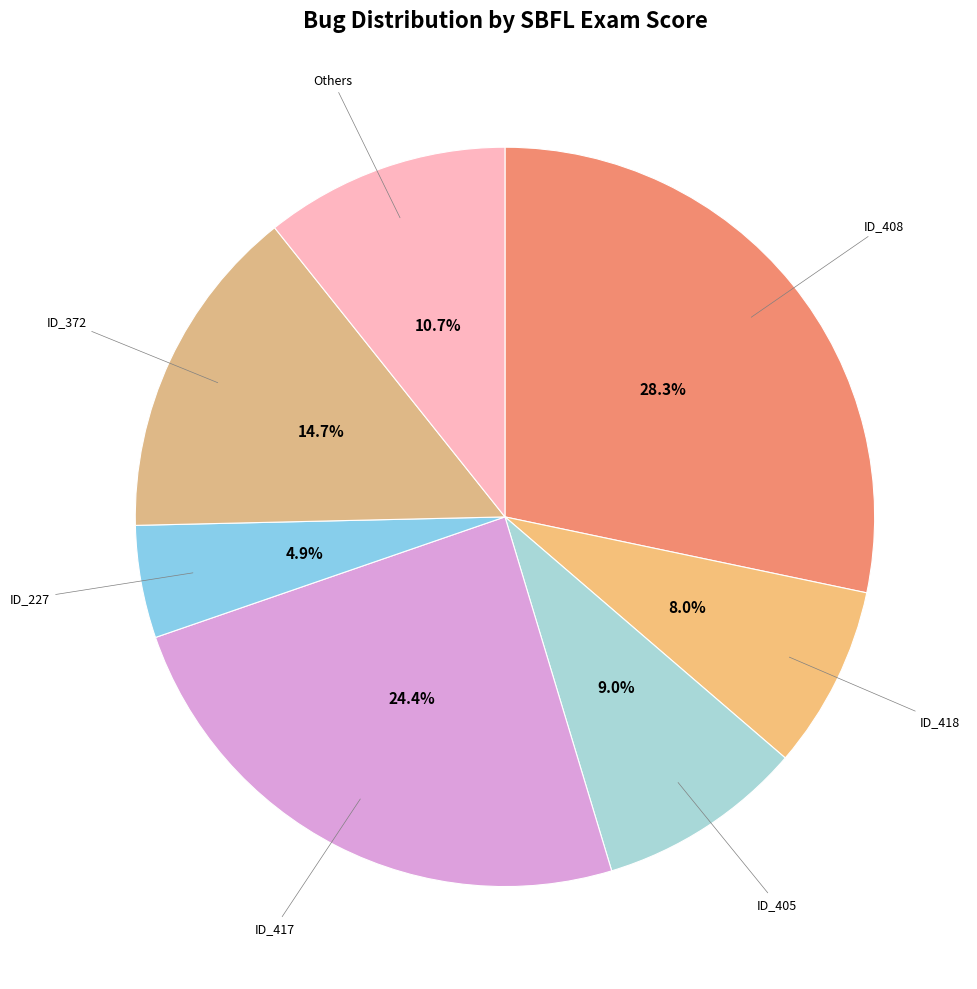

Count the number of slices in the pie.

7